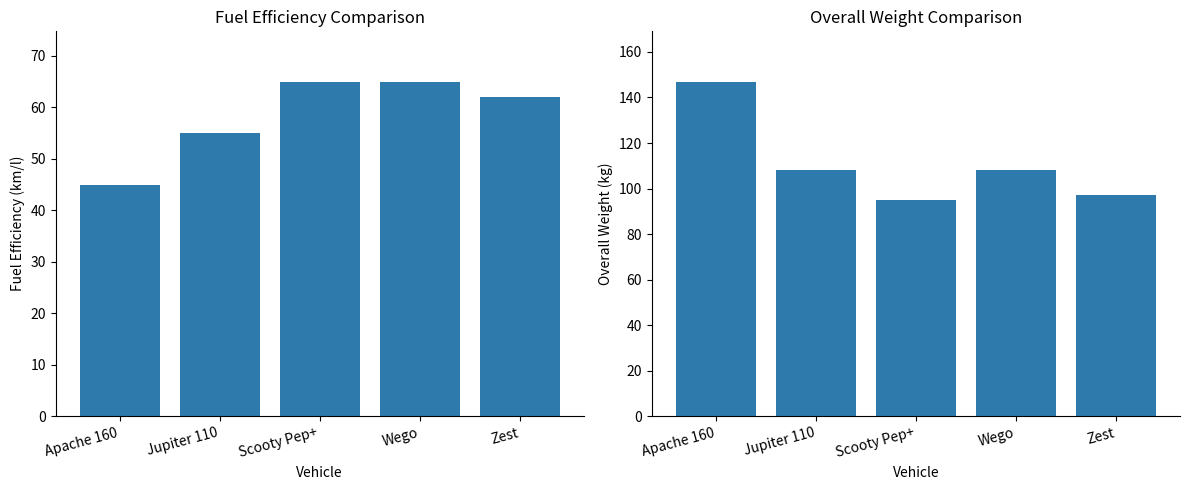

Which series has the largest range (max minus min)?

Overall weight